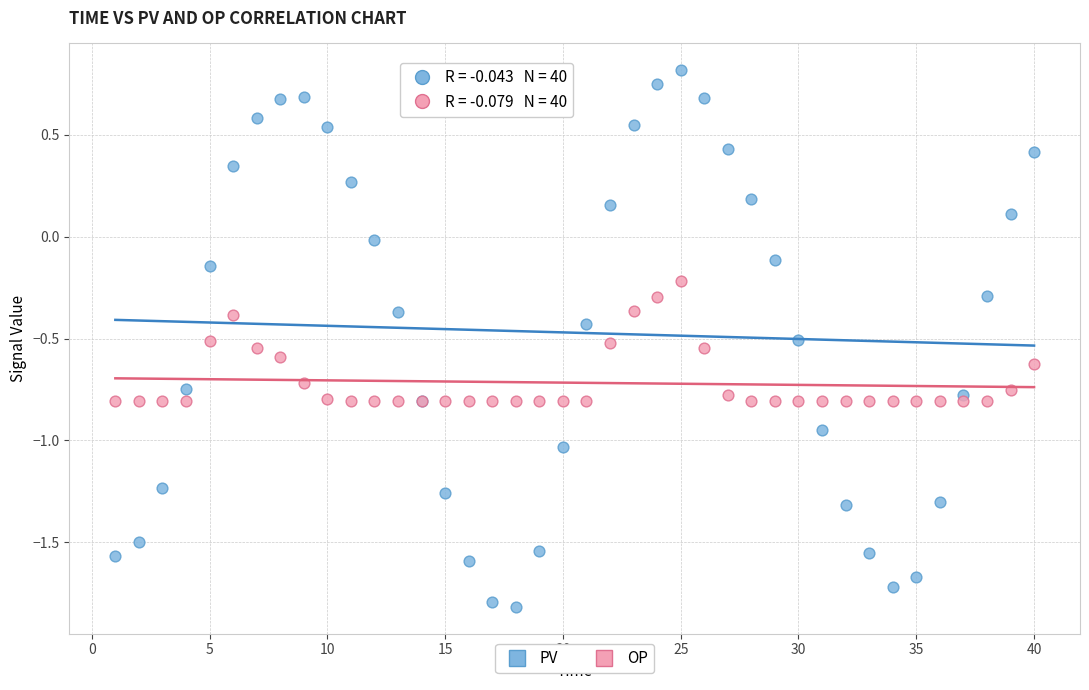

Which series contains the highest Y value?

PV